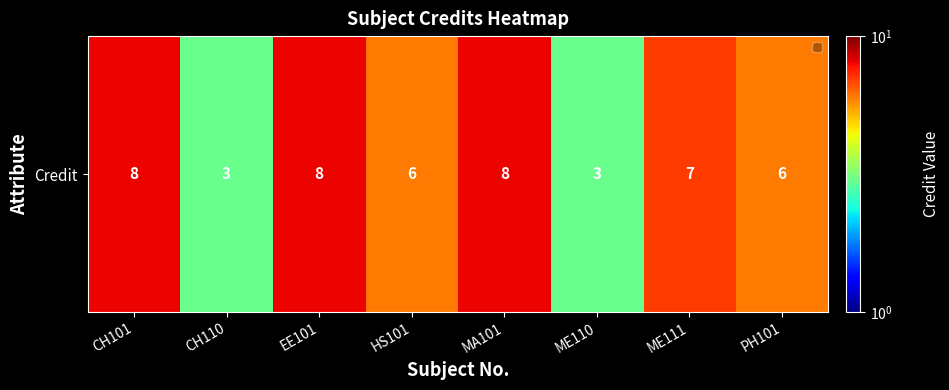

Which label corresponds to the largest value in the chart?

CH101